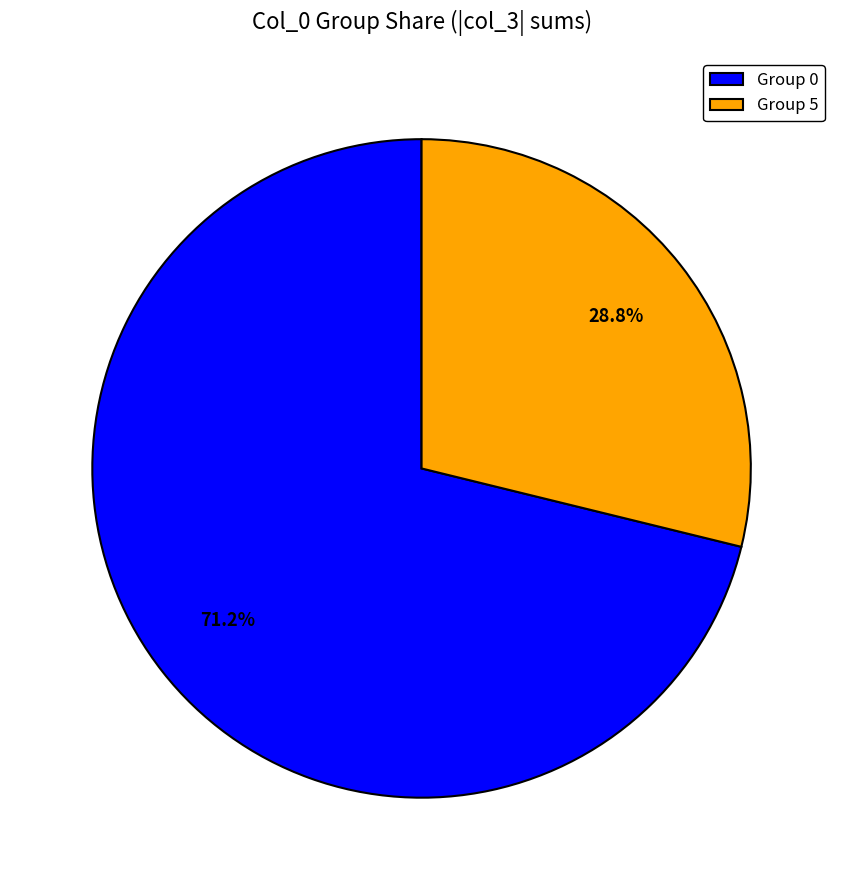

What is the smallest slice in the pie chart?

Group 5